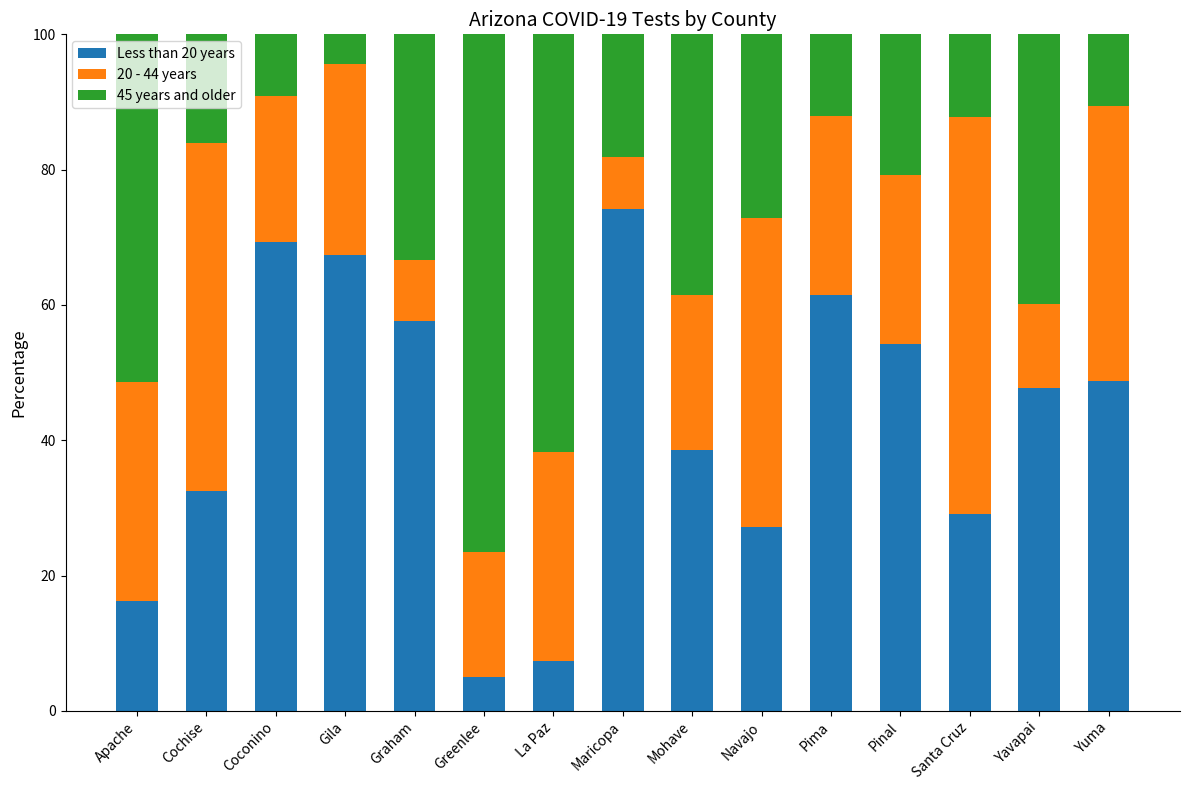

Which category has the lowest value in the Less than 20 years series?

Greenlee